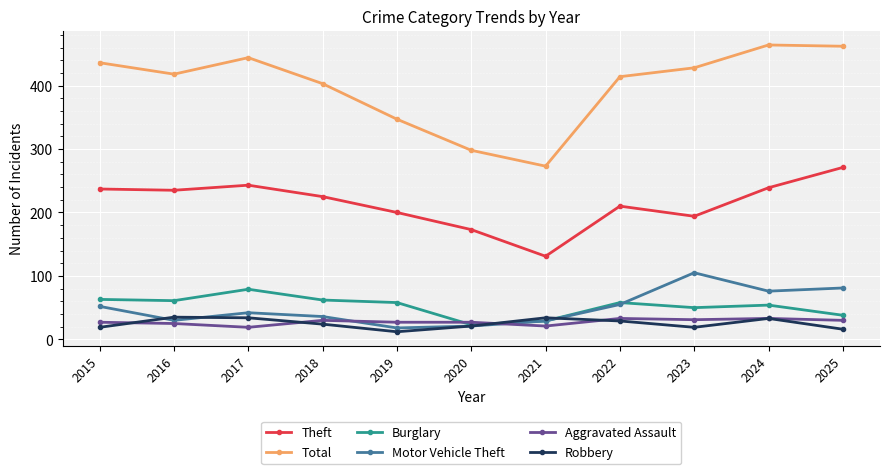

Which series has the largest range (max minus min)?

Total